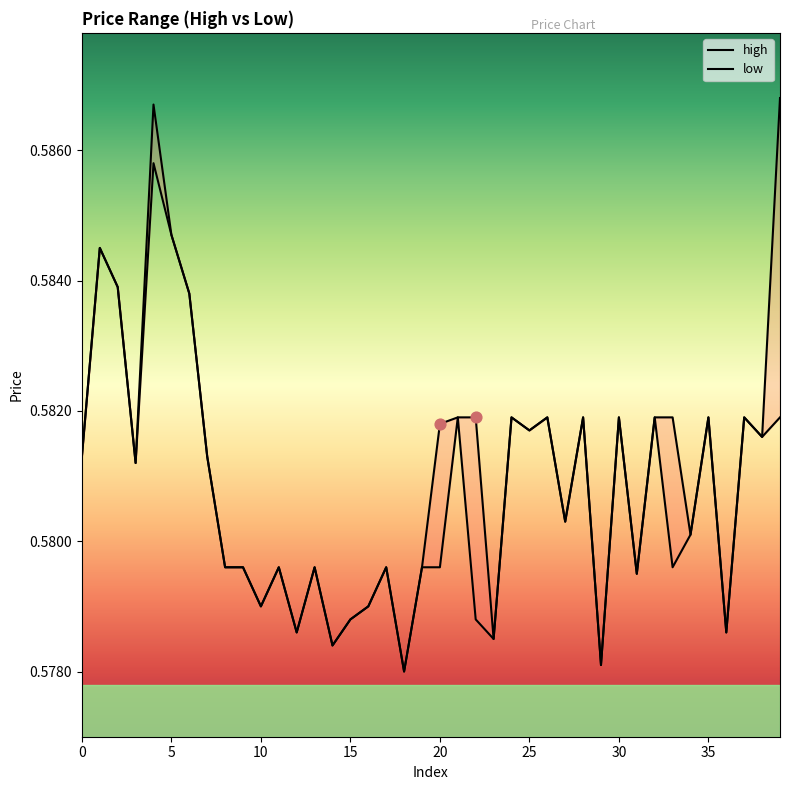

What are all the series names shown in the legend?

high, low